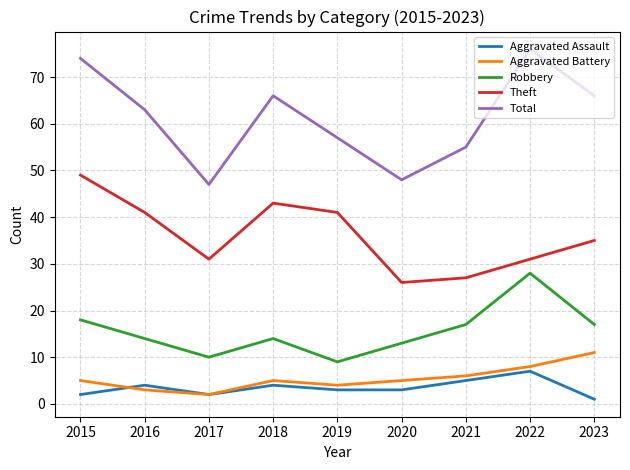

Rank the series by their maximum value, from lowest to highest.

Aggravated Assault, Aggravated Battery, Robbery, Theft, Total